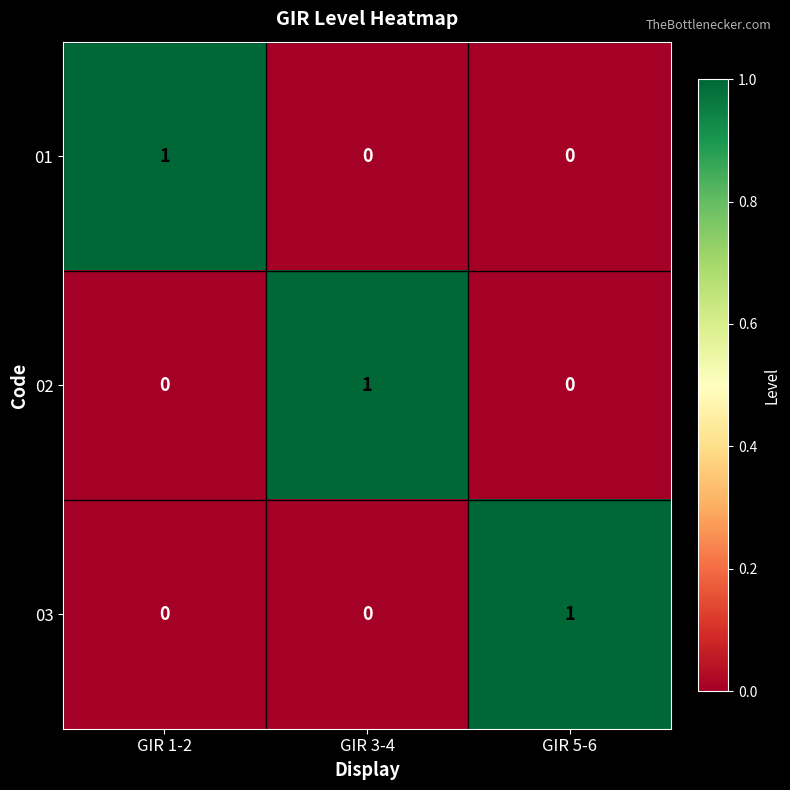

Reading left to right, what are all the values shown in this chart?

01: GIR 1-2=1	GIR 3-4=0	GIR 5-6=0
02: GIR 1-2=0	GIR 3-4=1	GIR 5-6=0
03: GIR 1-2=0	GIR 3-4=0	GIR 5-6=1